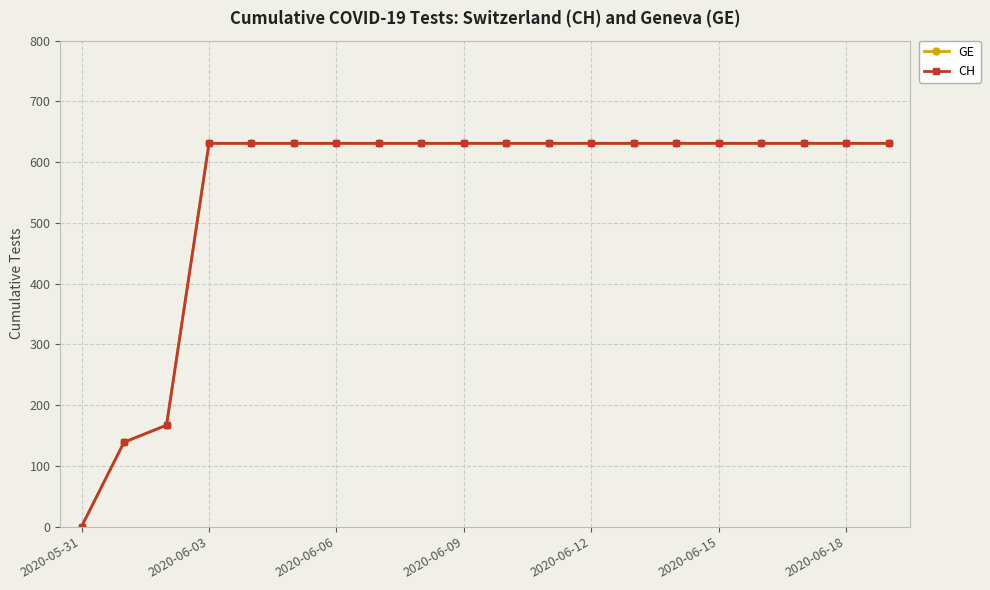

Is this an area chart (filled region under the line)?

No